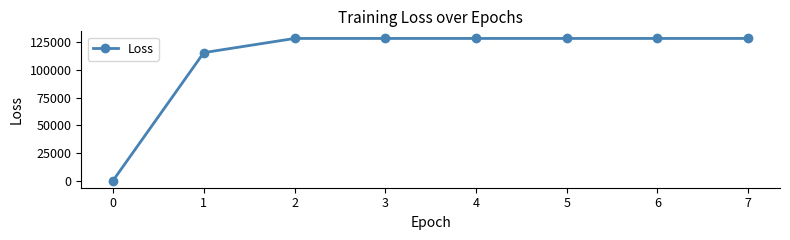

Reading left to right, transcribe all the data shown in this chart.

0=593.7	1=115165.8	2=127875.8	3=127875.8	4=127875.8	5=127875.8	6=127875.8	7=127875.8